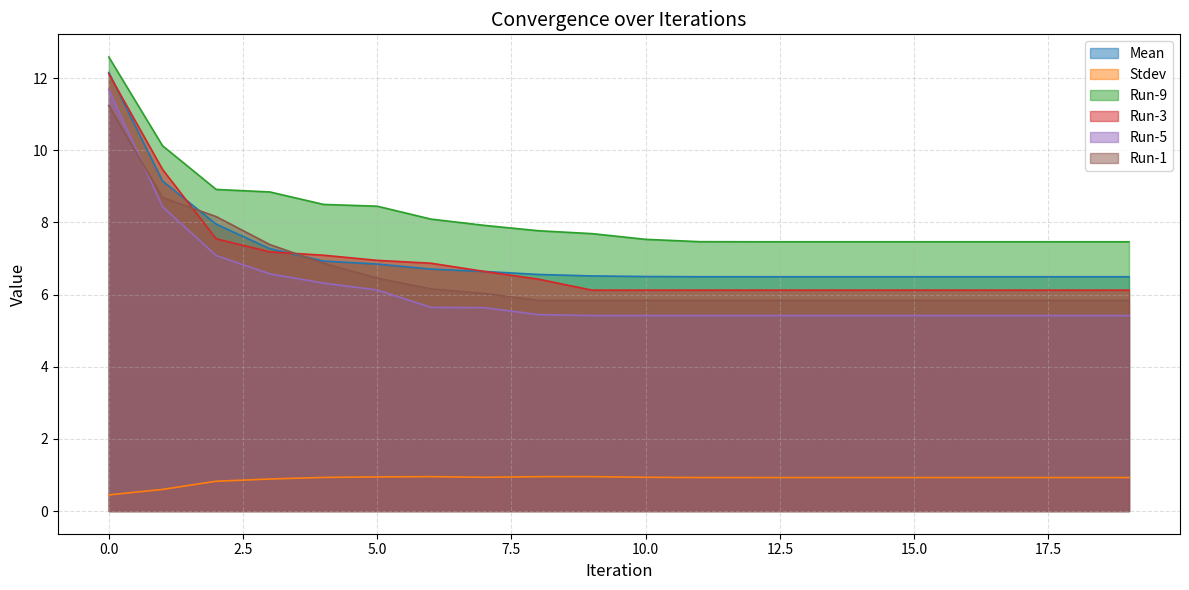

True or false: Stdev has a value of 0.2 at 3.

False